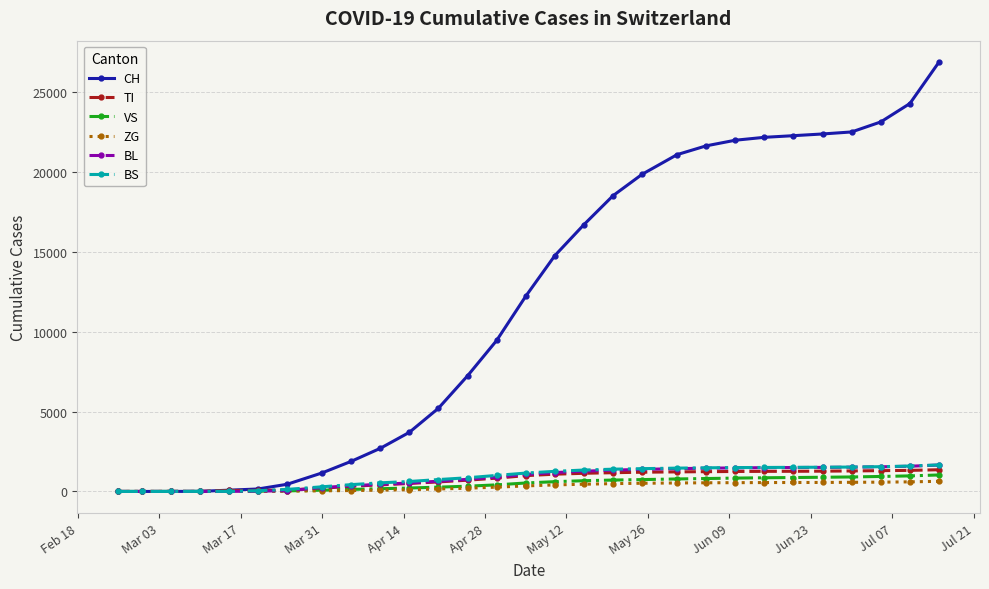

How many lines are shown in the chart?

6